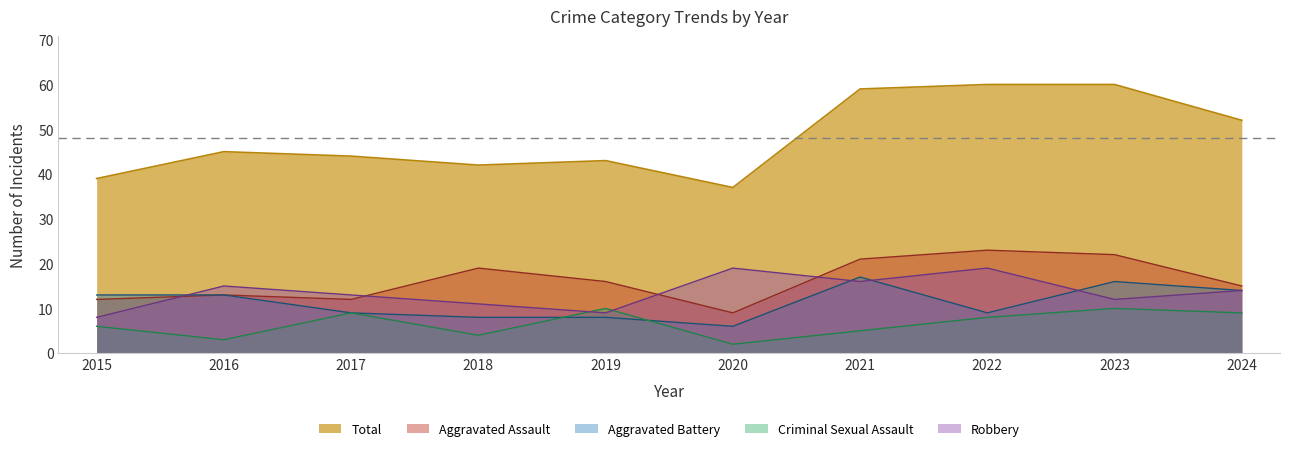

Which series has the widest spread of values?

Total